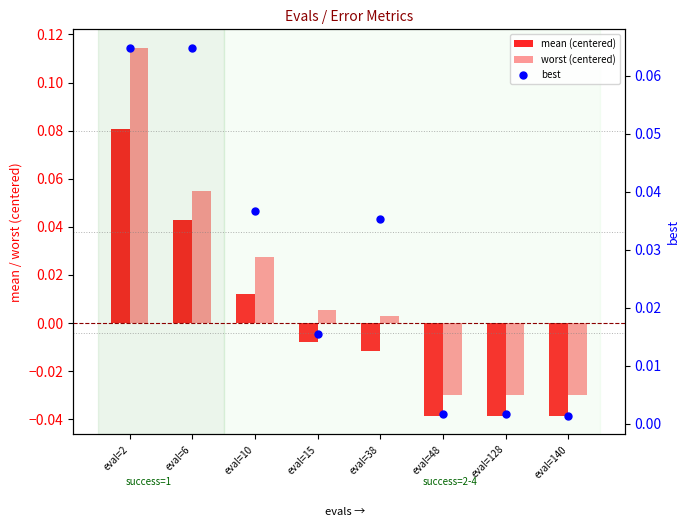

What are all the series names shown in the legend?

mean (centered), worst (centered), best